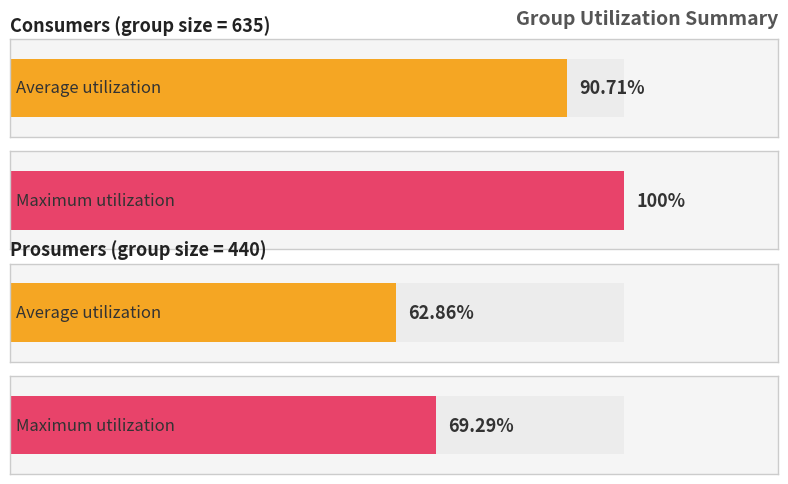

True or false: Prosumers has a value of 595 at 11.

False